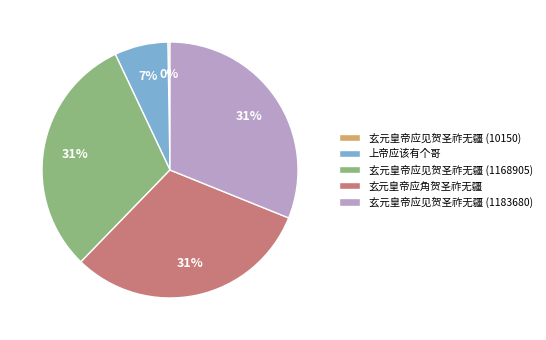

To the nearest percent, what is the average slice percentage?

20%